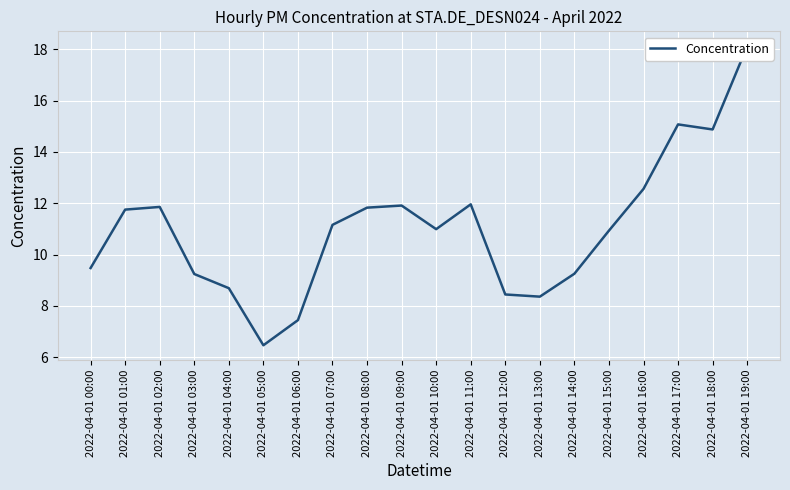

What is the maximum value shown in the chart?

18.1